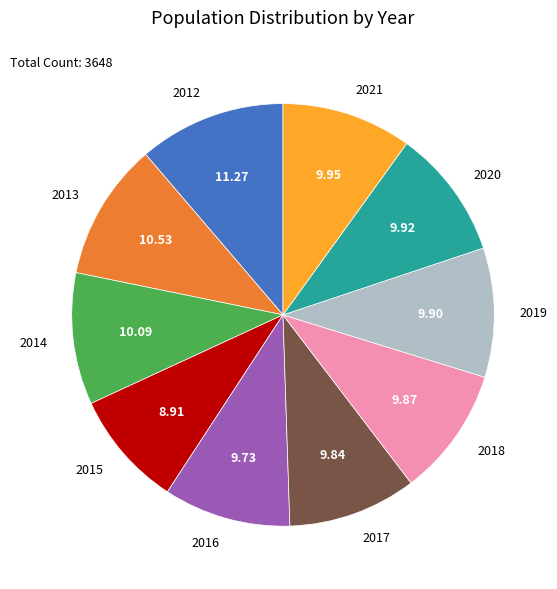

Is it true that 2013 is 5% of the pie?

False